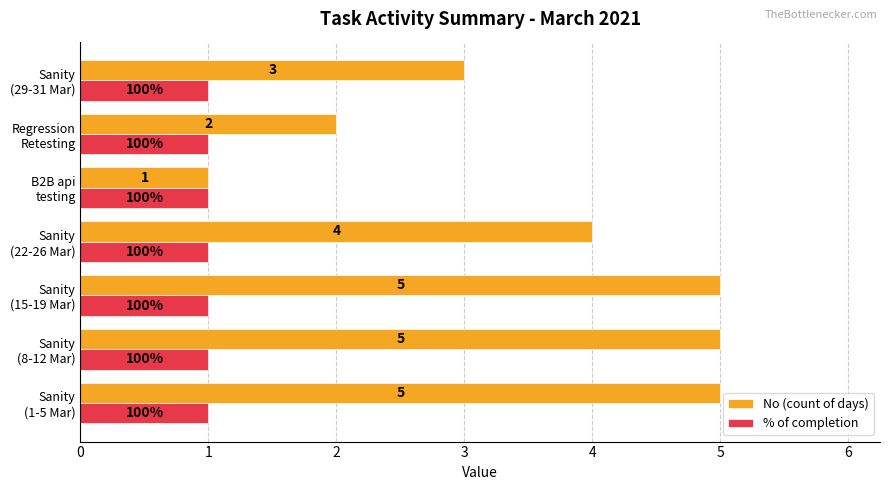

Which series has the largest total across all categories?

No (count of days)